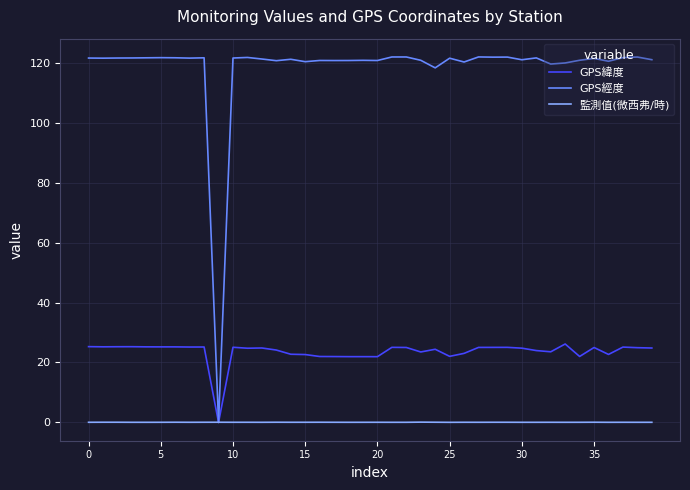

How many lines are shown in the chart?

3